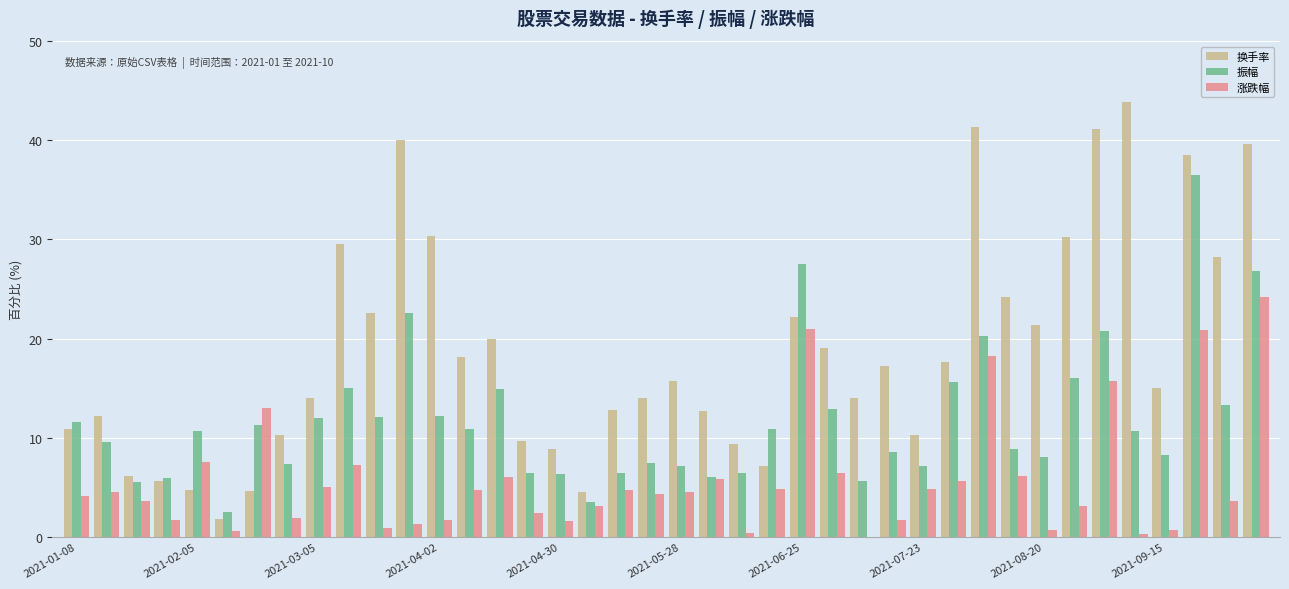

Which series has the largest total across all categories?

换手率